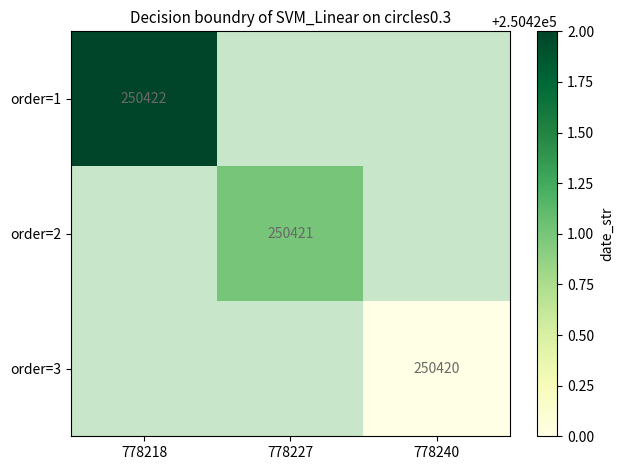

The value of order=1 at 778218 is 250422. True or false?

True